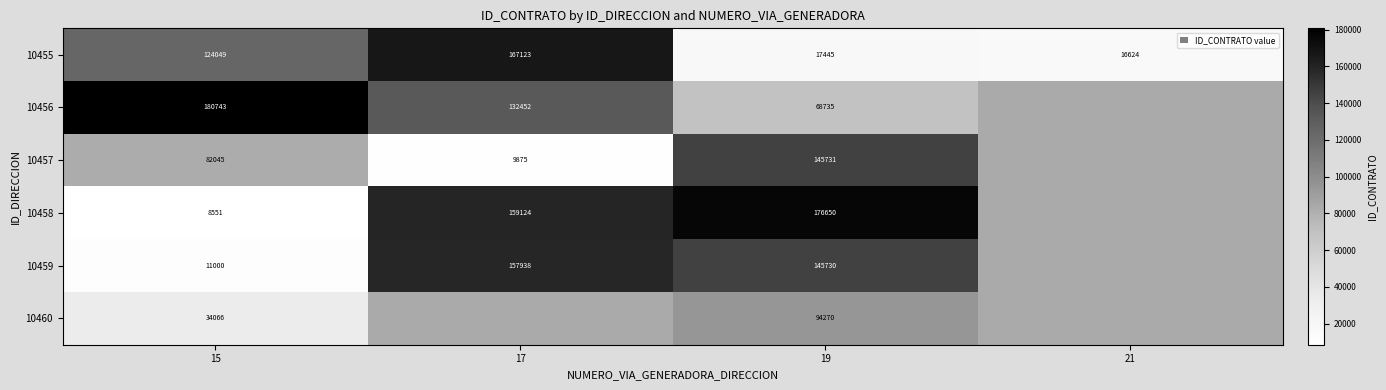

What is the total value across all series at 15?

440454